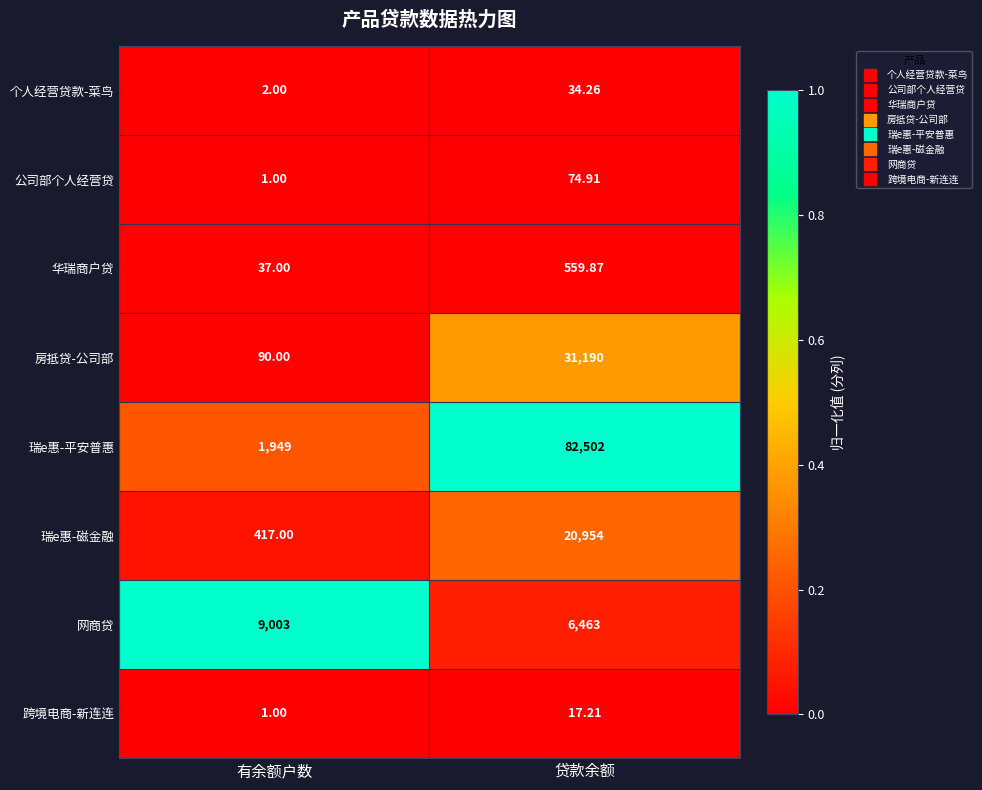

At which category is the sum across all series the highest?

贷款余额